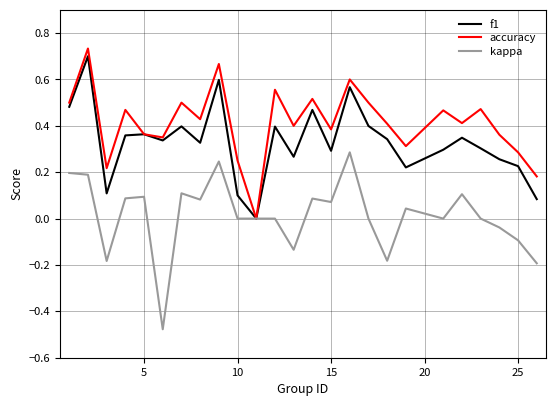

Which series has the largest total across all categories?

accuracy